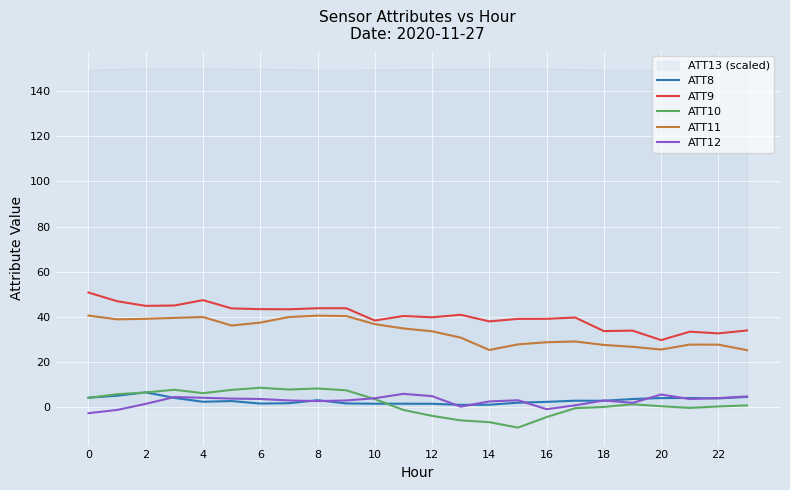

True or false: ATT11 has a value of 41.6 at 18.

False